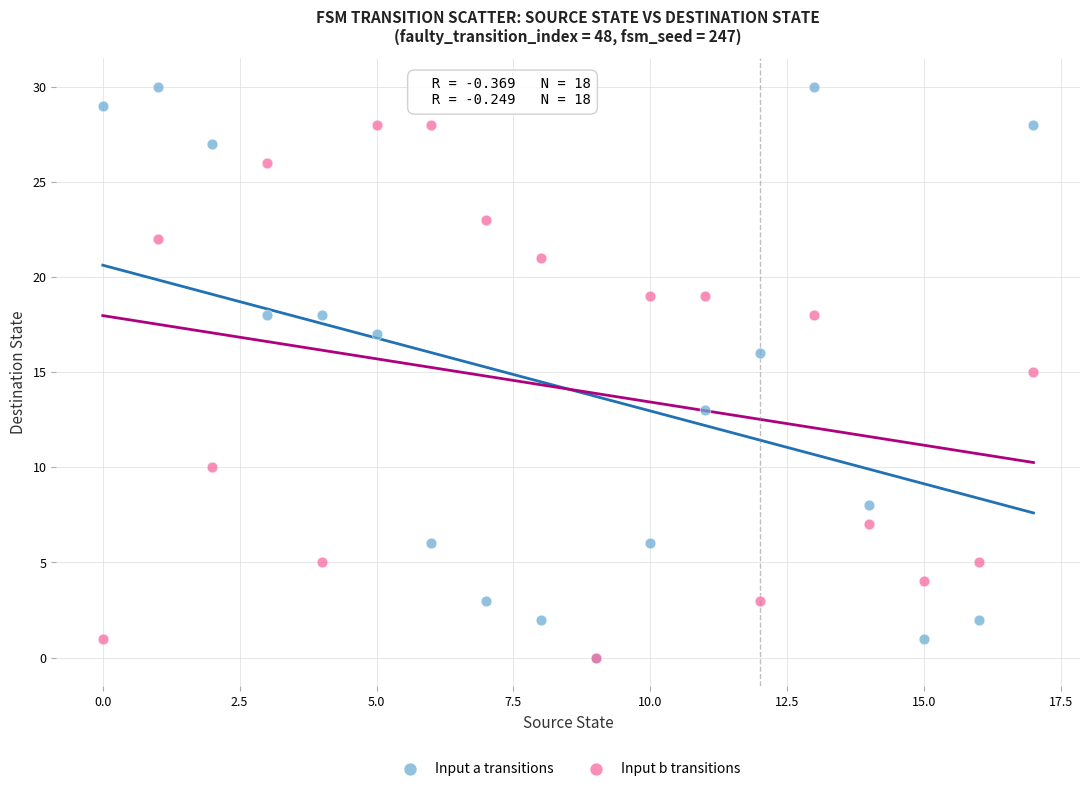

Which series contains the highest Y value?

Input a transitions